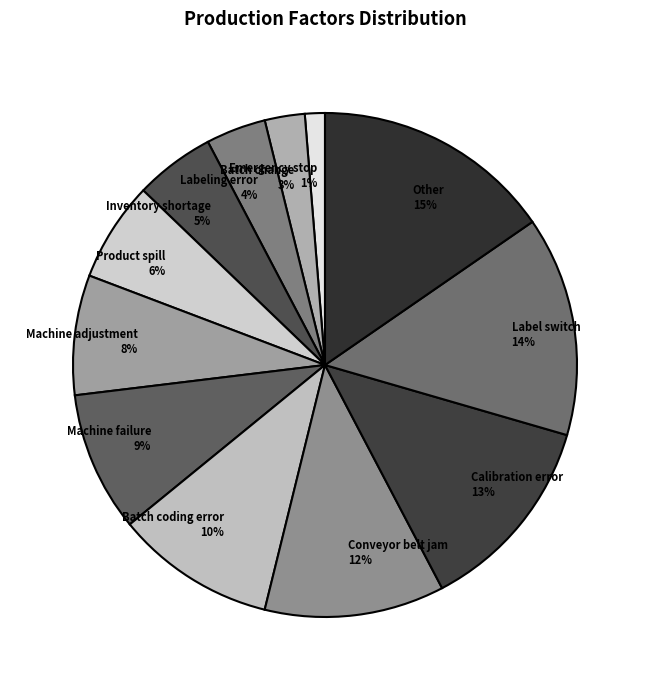

What percentage is the Conveyor belt jam slice, to the nearest percent?

12%